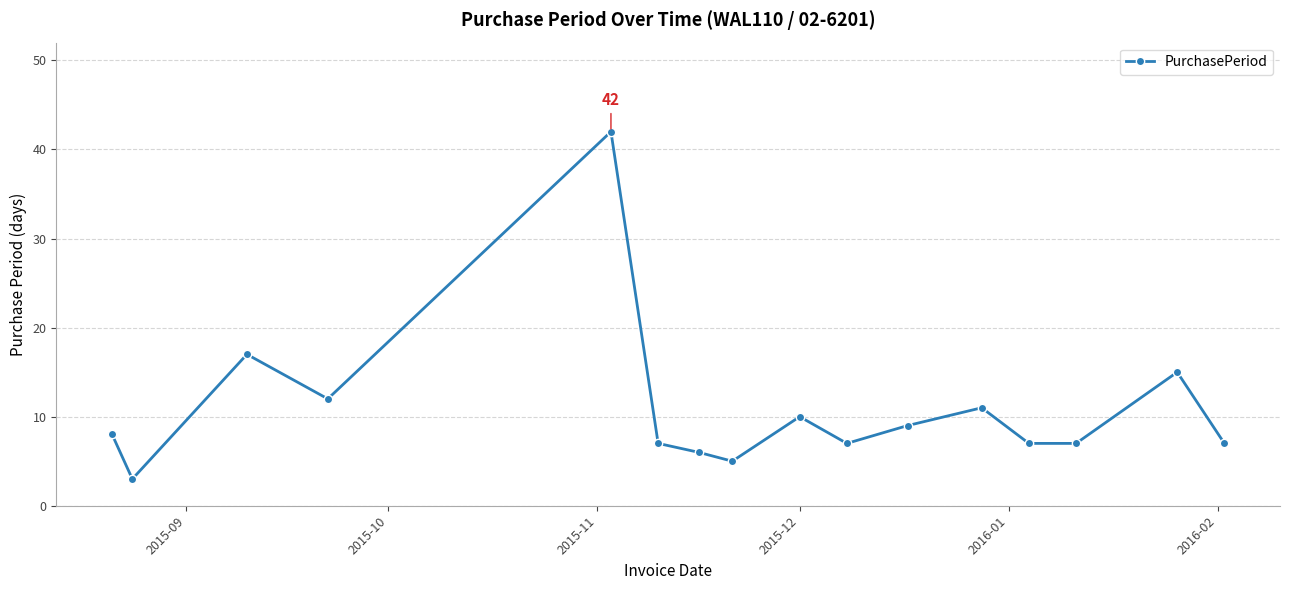

What is the sum of all values?

173